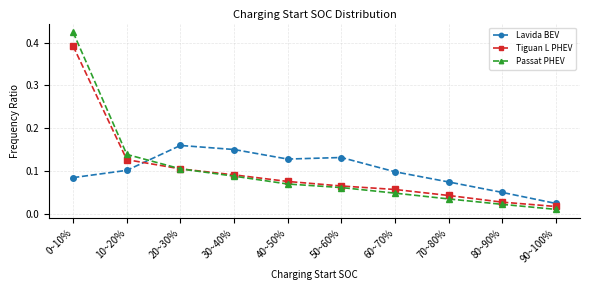

Is it true that Passat PHEV equals 0.2 at 10~20%?

False